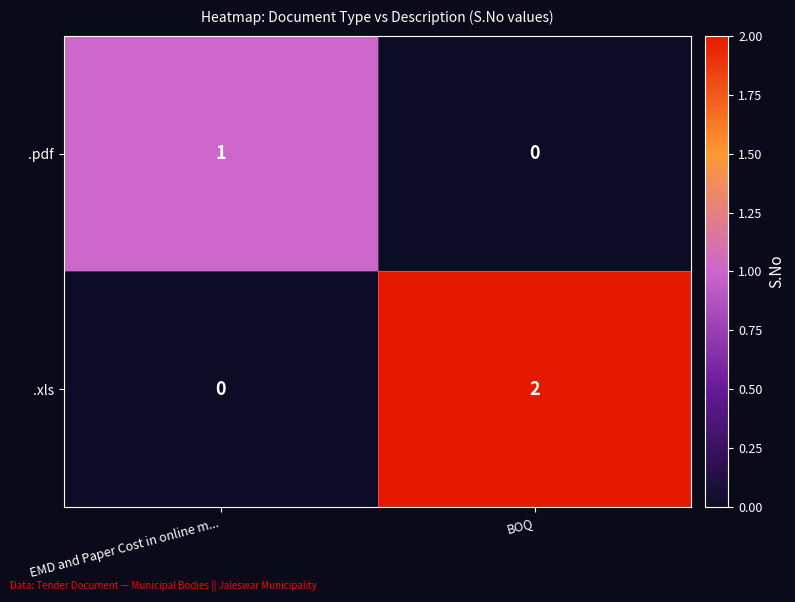

Is the value of .pdf at BOQ greater than the value of .xls at BOQ?

No